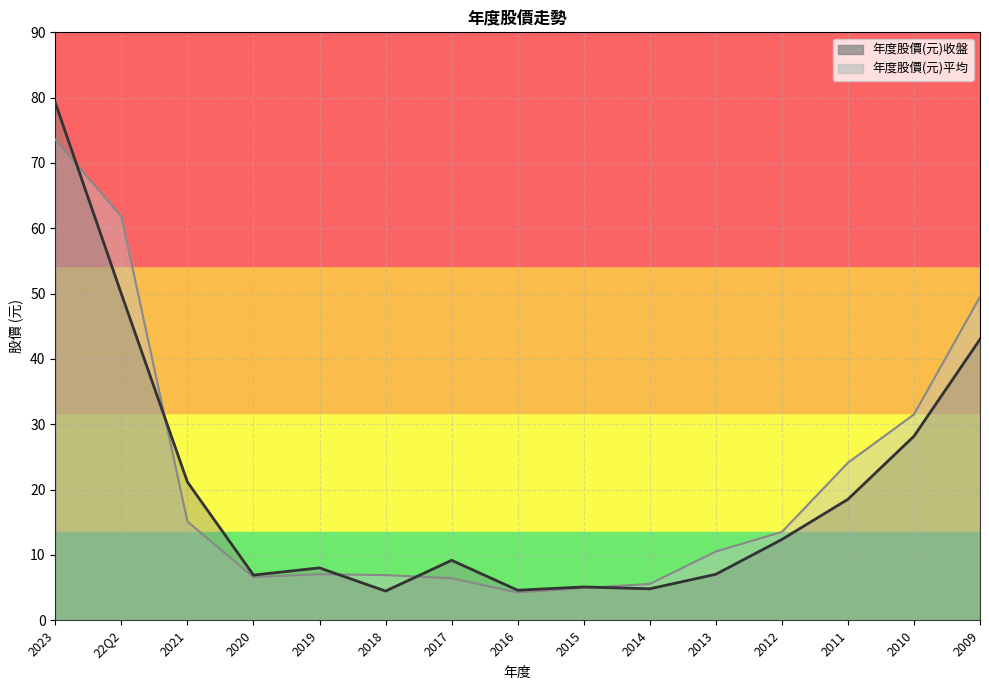

How many values in the 年度股價(元)平均 series exceed 10?

8